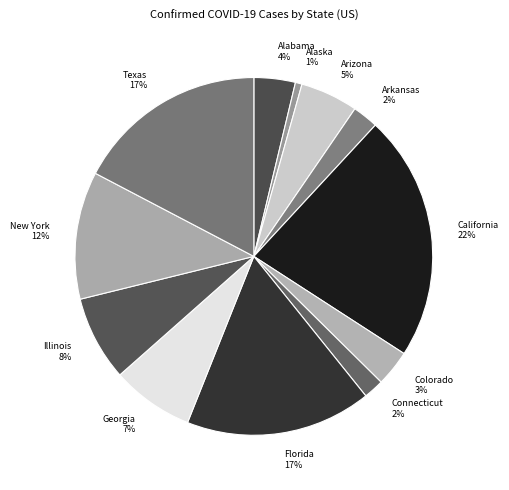

Count the number of slices in the pie.

12